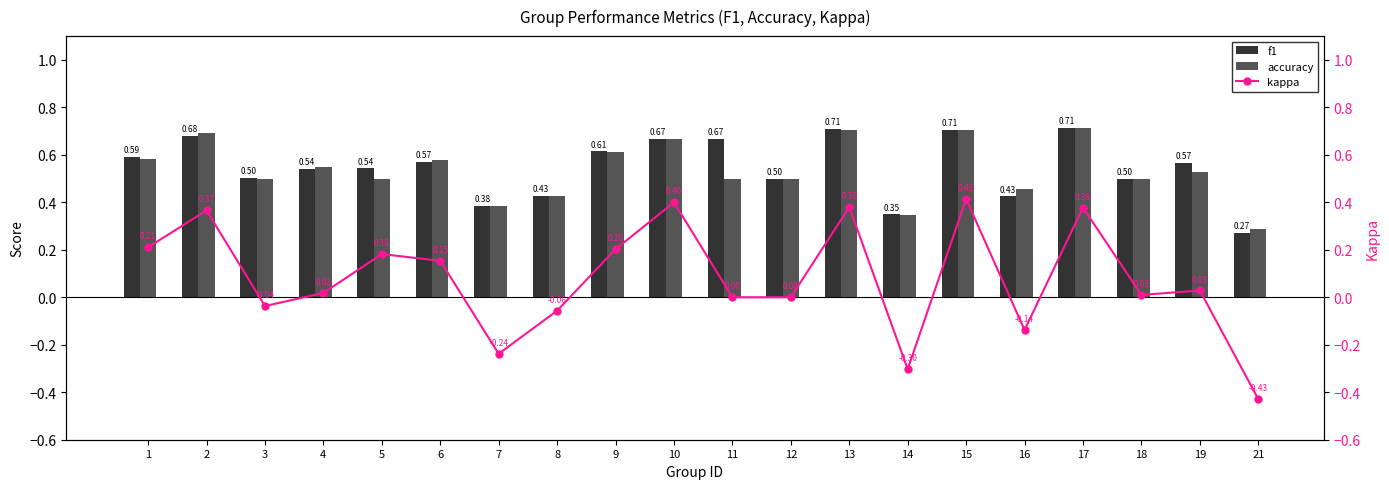

What is the approximate value of accuracy at 9?

0.6